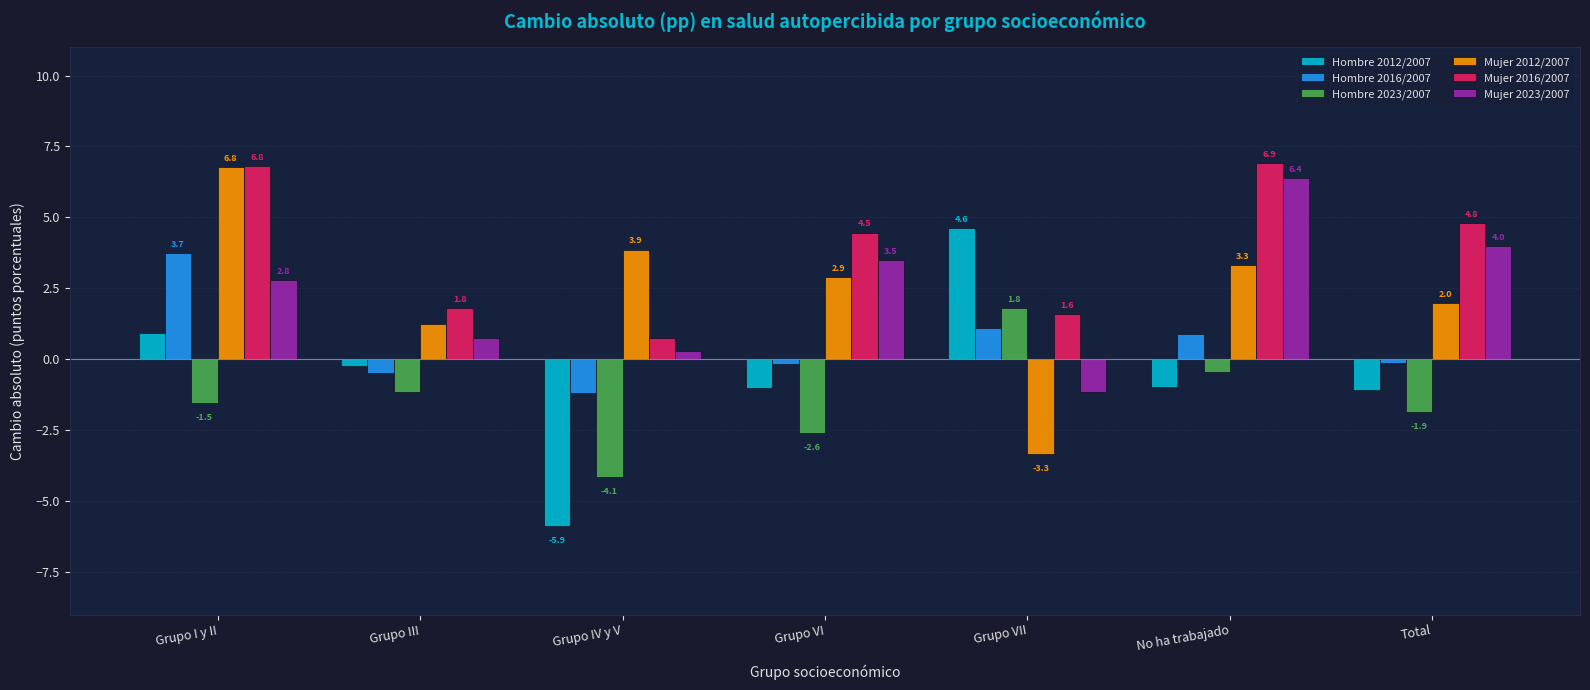

The Mujer 2012/2007 series shows -3.3 at Grupo VII. True or false?

True